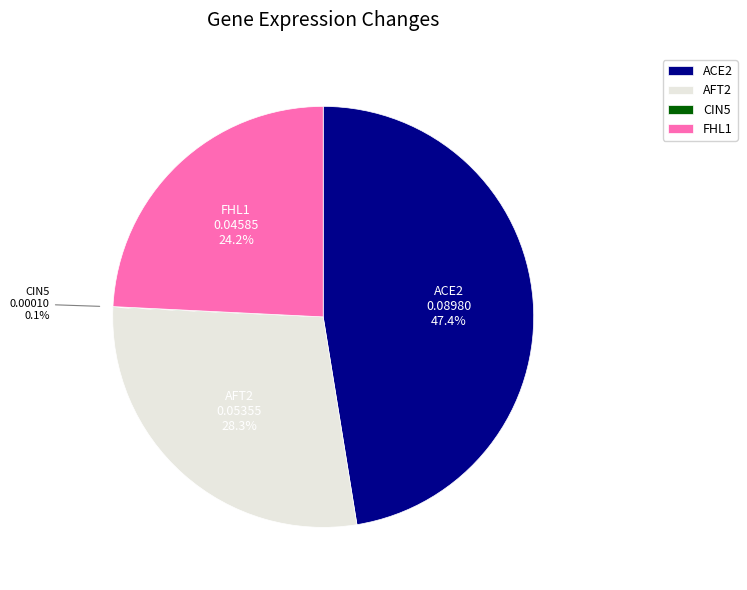

Is there a majority slice in this chart?

No